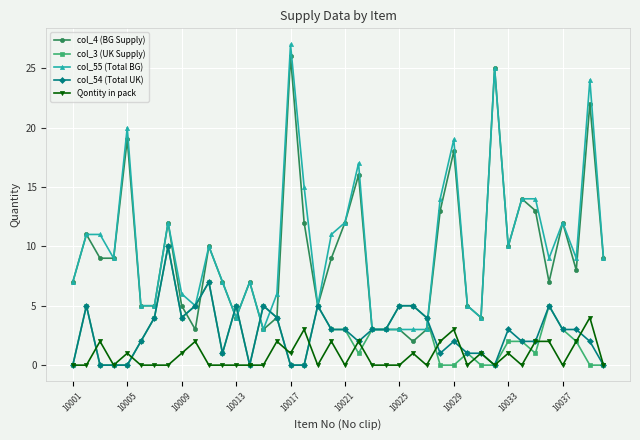

Reading left to right, what are all the values shown in this chart?

col_4 (BG Supply): 7	11	9	9	19	5	5	12	5	3	10	7	4	7	3	4	26	12	5	9	12	16	3	3	3	2	3	13	18	5	4	25	10	14	13	7	12	8	22	9
col_3 (UK Supply): 0	5	0	0	0	2	4	10	4	5	7	1	5	0	5	4	0	0	5	3	3	1	3	3	5	5	4	0	0	1	0	0	2	2	1	5	3	2	0	0
col_55 (Total BG): 7	11	11	9	20	5	5	12	6	5	10	7	4	7	3	6	27	15	5	11	12	17	3	3	3	3	3	14	19	5	4	25	10	14	14	9	12	9	24	9
col_54 (Total UK): 0	5	0	0	0	2	4	10	4	5	7	1	5	0	5	4	0	0	5	3	3	2	3	3	5	5	4	1	2	1	1	0	3	2	2	5	3	3	2	0
Qontity in pack: 0	0	2	0	1	0	0	0	1	2	0	0	0	0	0	2	1	3	0	2	0	2	0	0	0	1	0	2	3	0	1	0	1	0	2	2	0	2	4	0